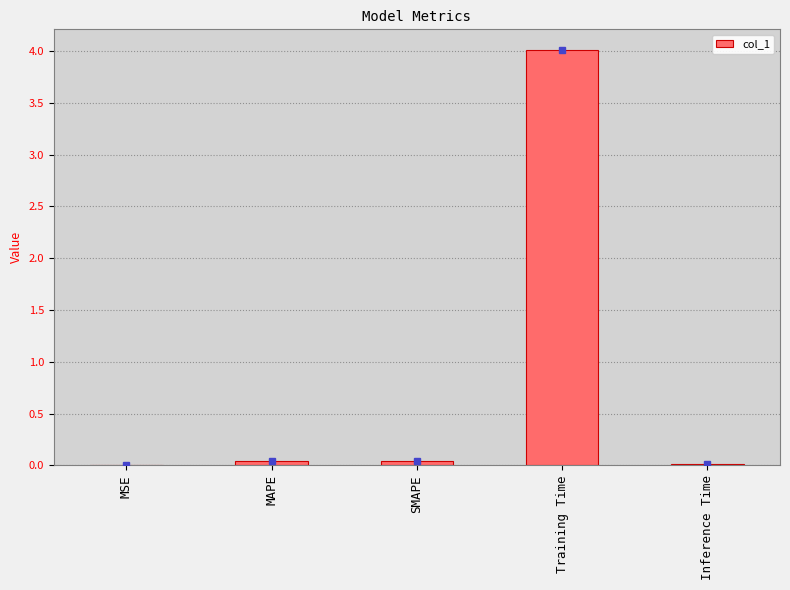

How many categories are shown in the chart?

5